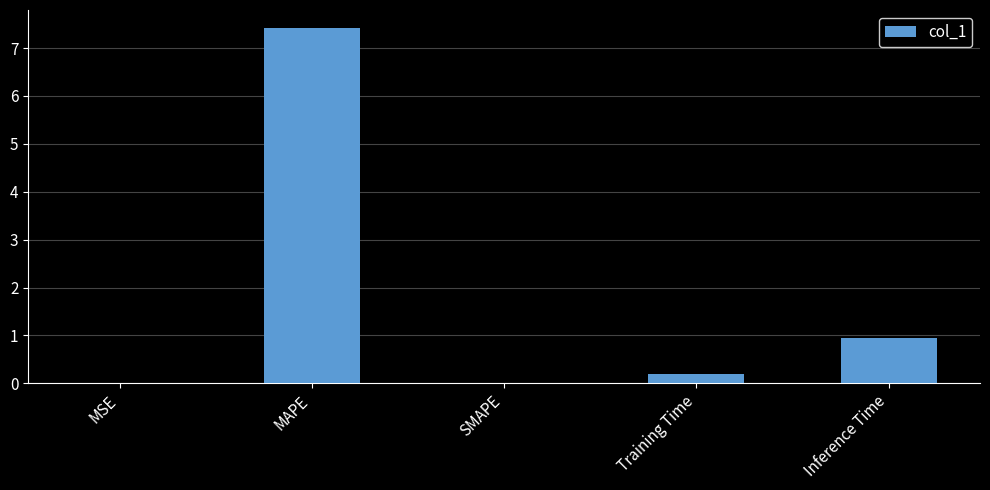

Does the chart contain stacked bars?

No